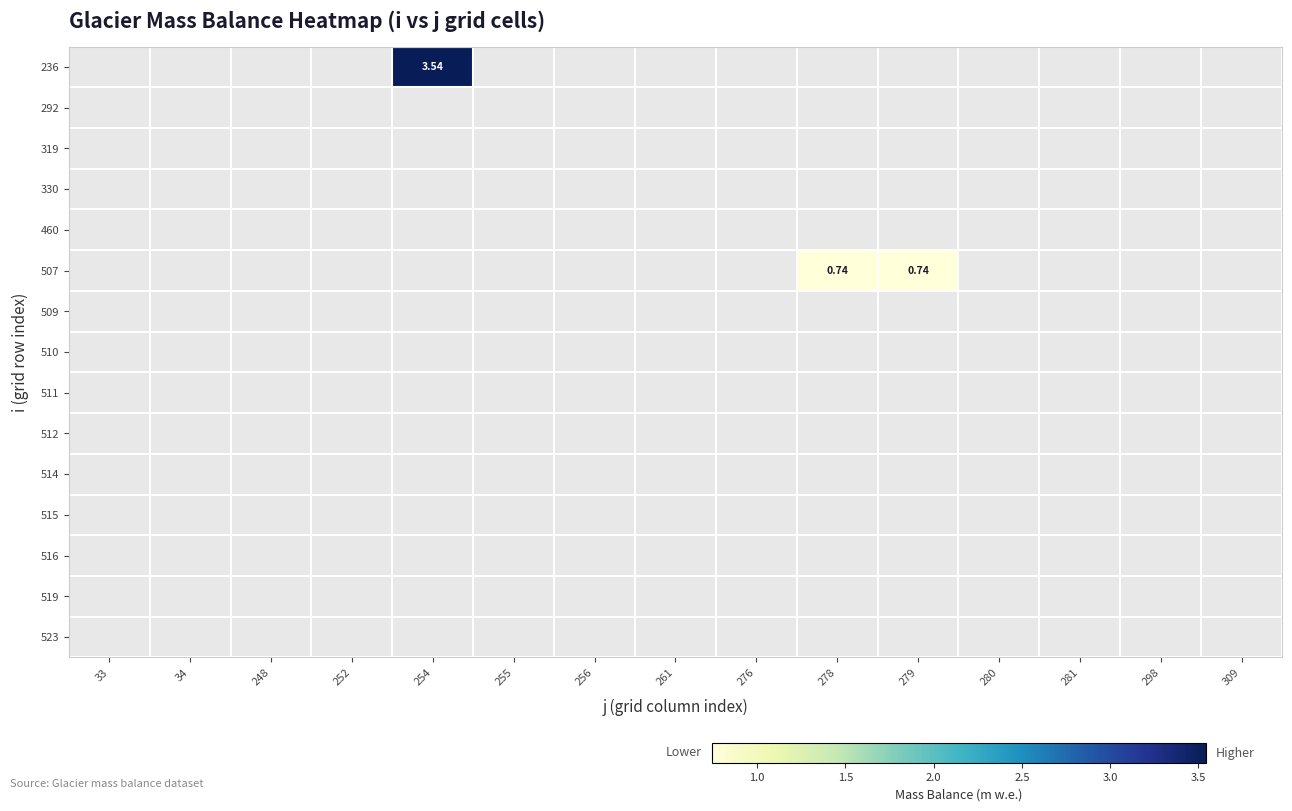

How many categories are shown in the chart?

15